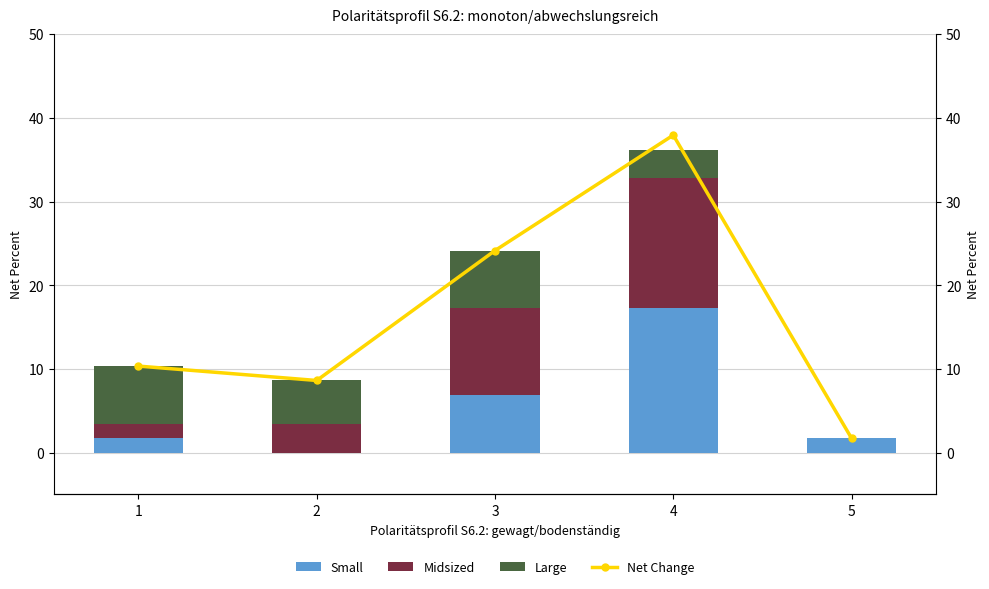

What are all the series names shown in the legend?

Small, Midsized, Large, Net Change